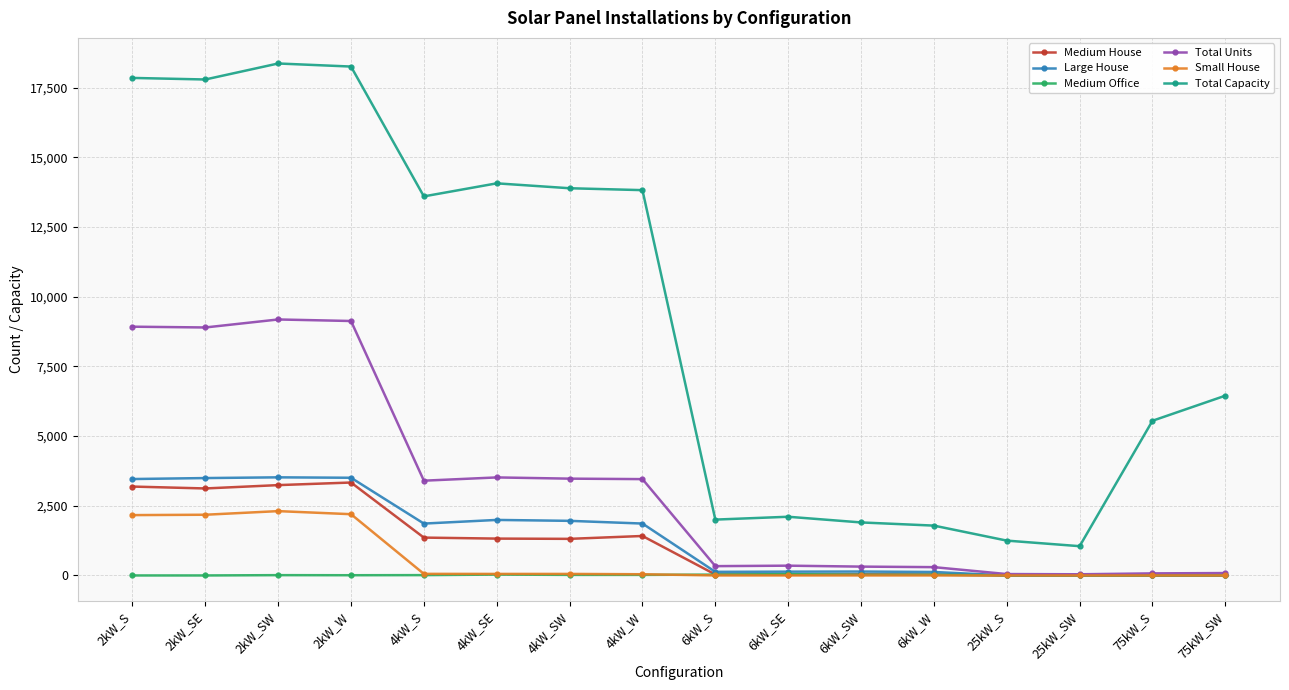

What is the approximate value of Total Capacity at 6kW_S, to the nearest 100?

2000